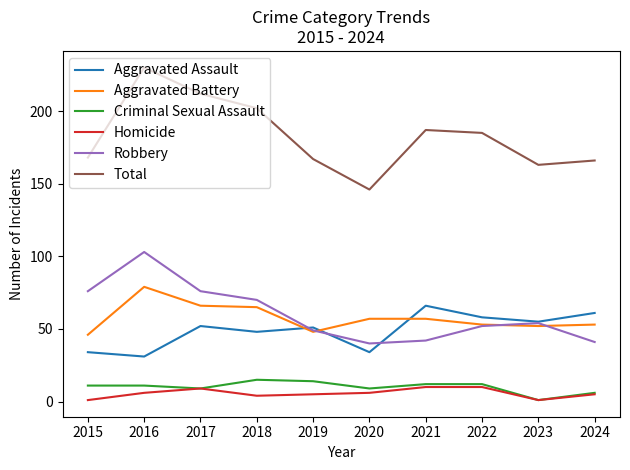

Which series changed the most between 2017 and 2019?

Total